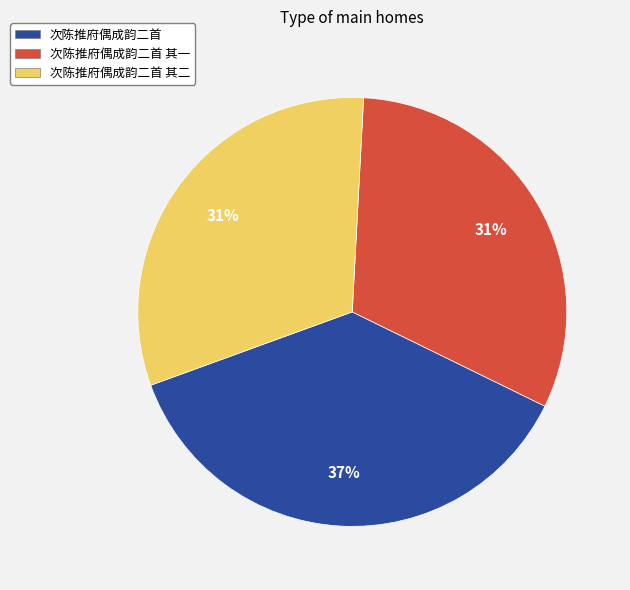

Does 次陈推府偶成韵二首 account for over 50% of the chart?

No